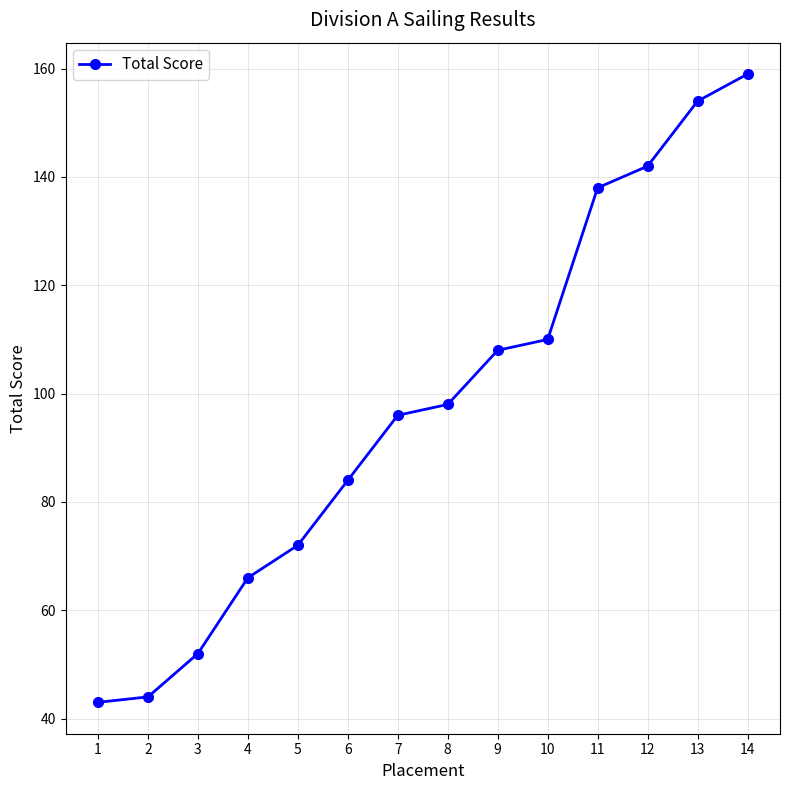

Reading left to right, extract all data points from this chart.

43	44	52	66	72	84	96	98	108	110	138	142	154	159